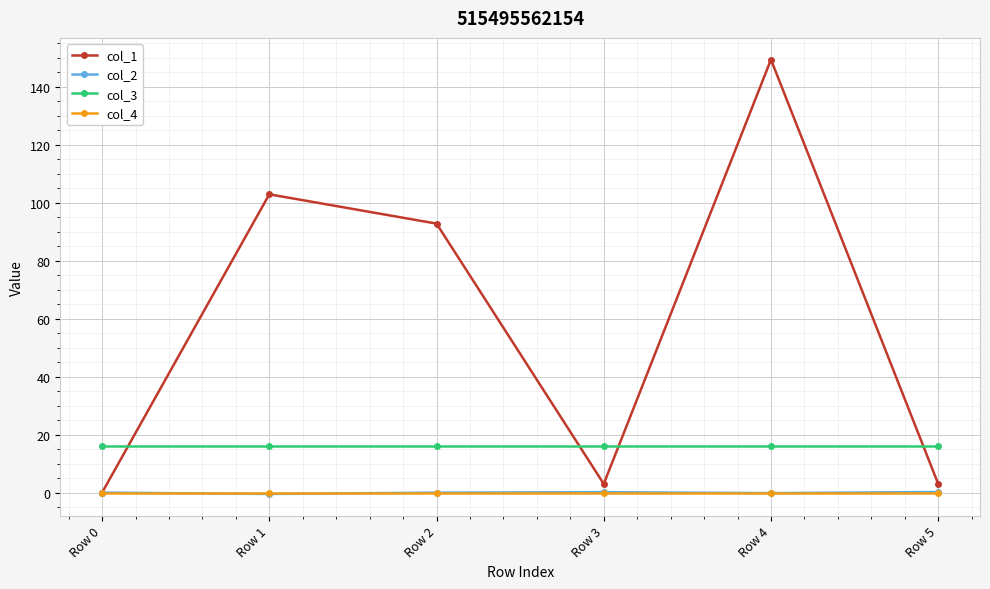

At how many categories does at least one series exceed 9?

6